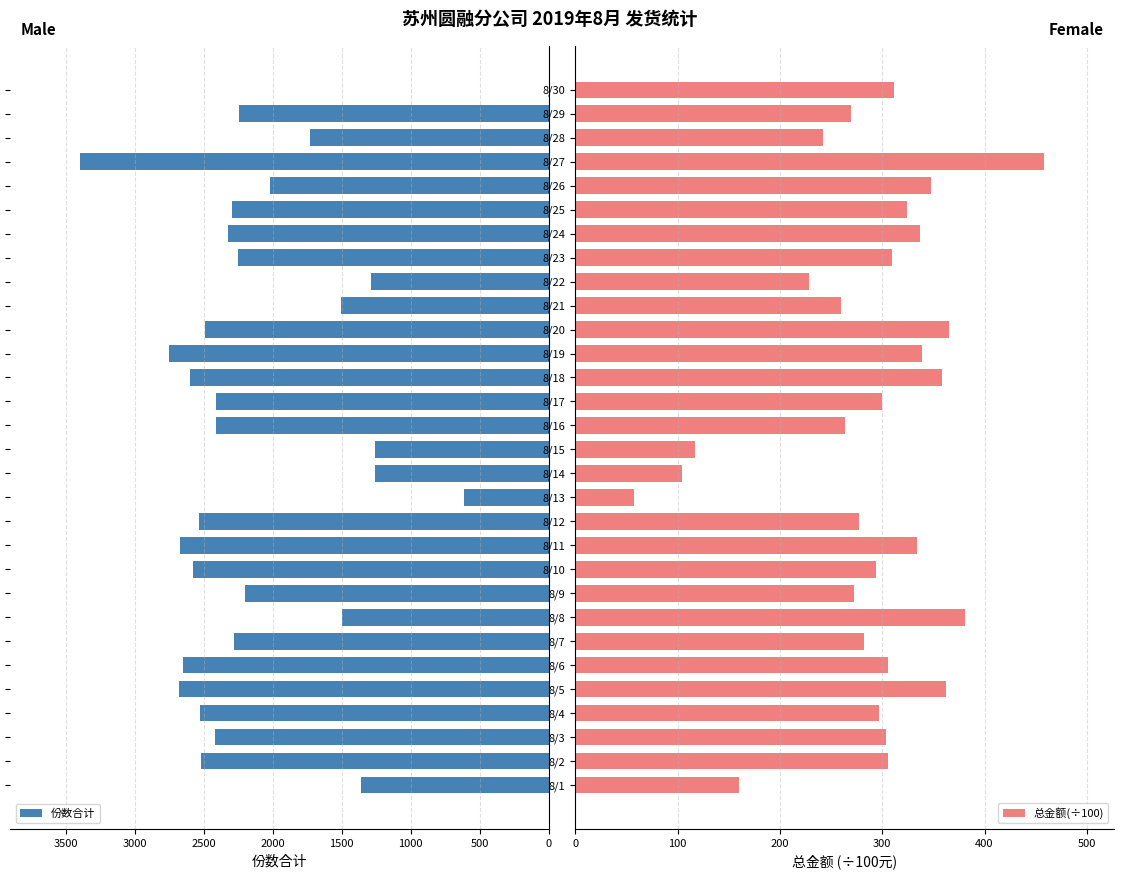

The 总金额(÷100) series shows 227.9 at 8/22. True or false?

True